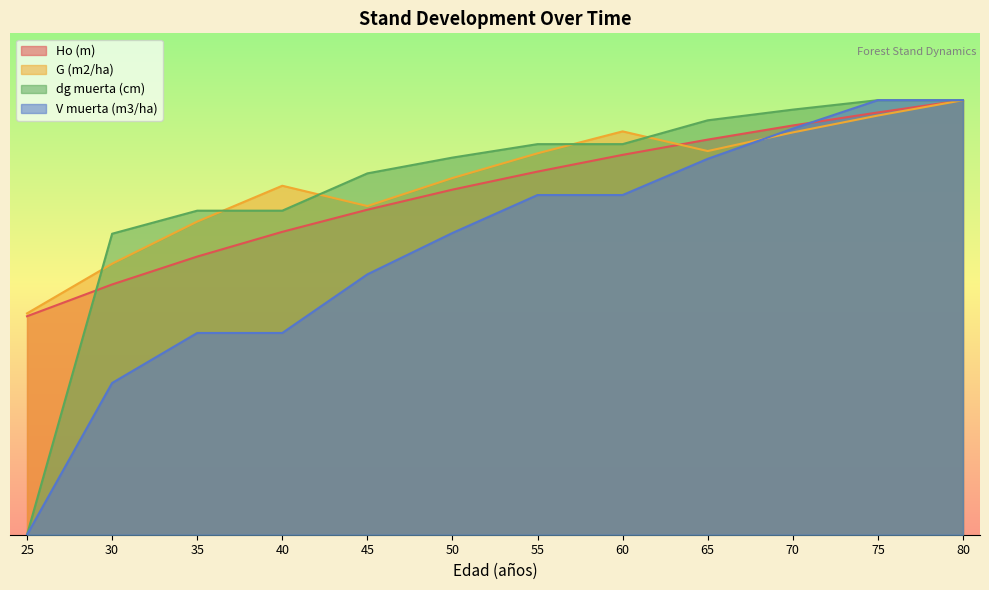

Which category has the lowest value across all series?

25